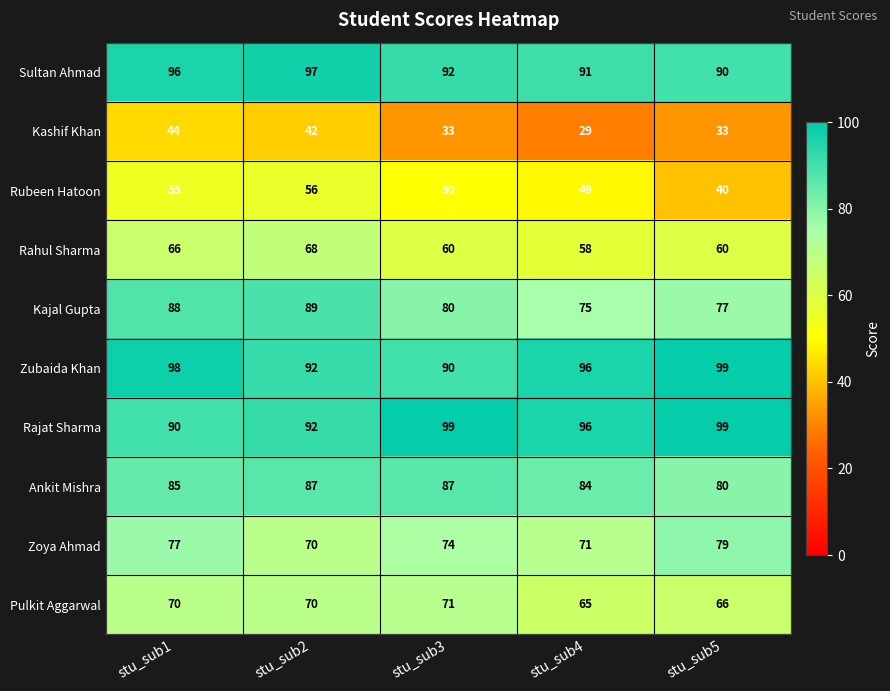

Which category has the highest value in the Kajal Gupta series?

stu_sub2